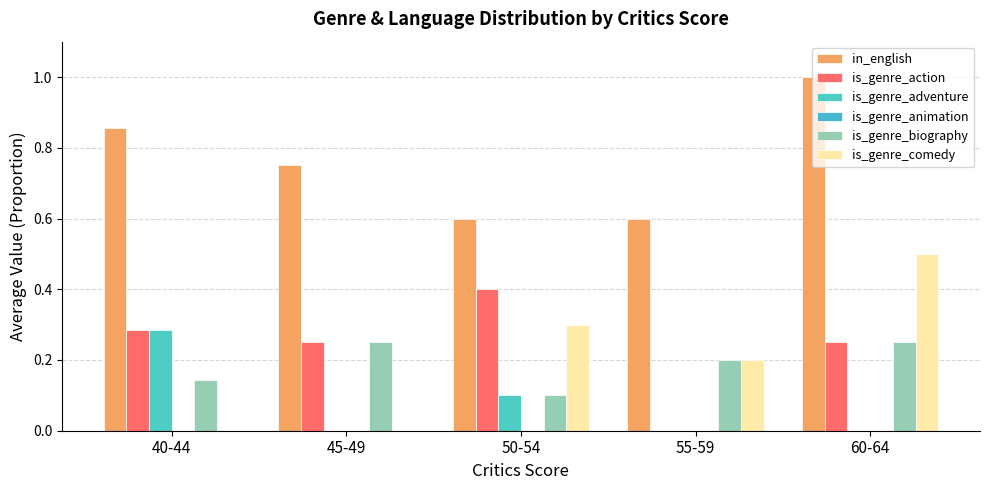

Reading right to left, list all the values displayed in this chart.

in_english: 1.0	0.6	0.6	0.8	0.9
is_genre_action: 0.2	0.0	0.4	0.2	0.3
is_genre_adventure: 0.0	0.0	0.1	0.0	0.3
is_genre_animation: 0.0	0.0	0.0	0.0	0.0
is_genre_biography: 0.2	0.2	0.1	0.2	0.1
is_genre_comedy: 0.5	0.2	0.3	0.0	0.0